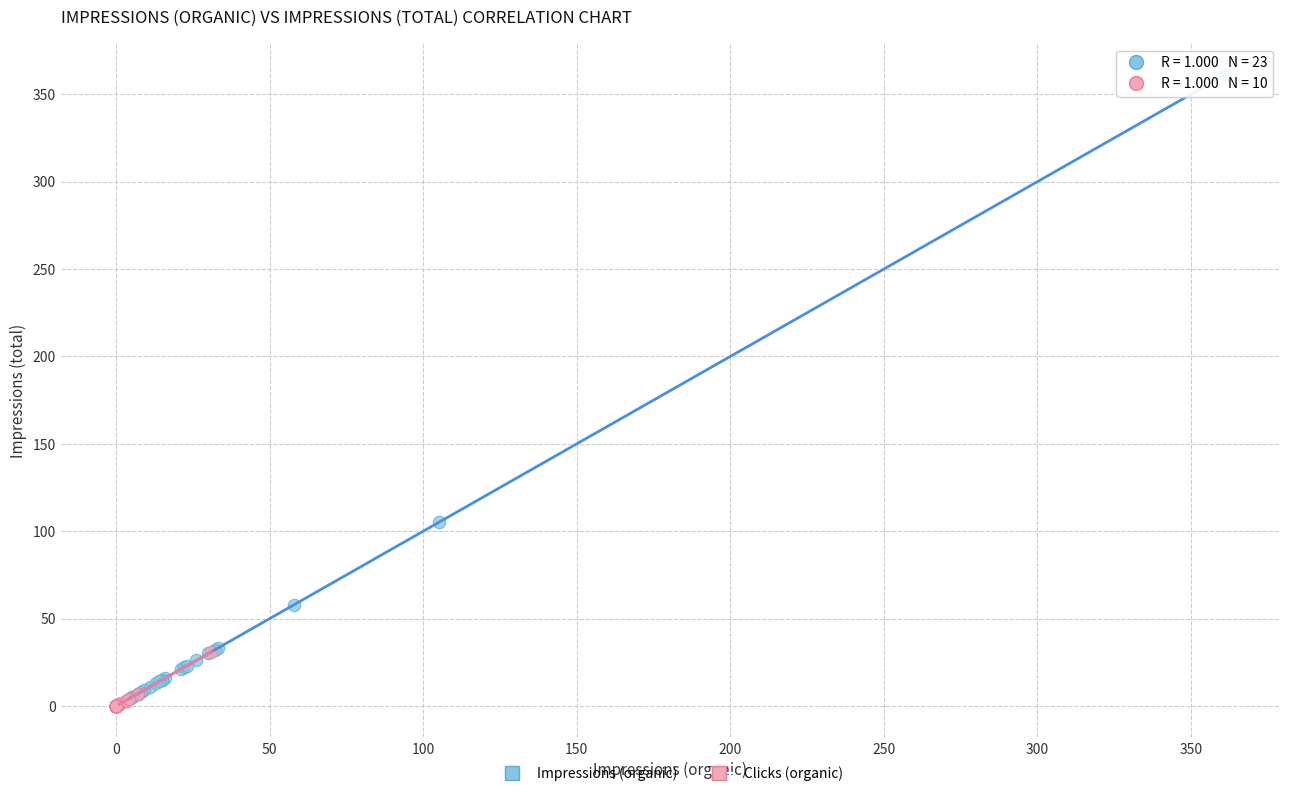

Which series contains the highest Y value?

Impressions (organic)